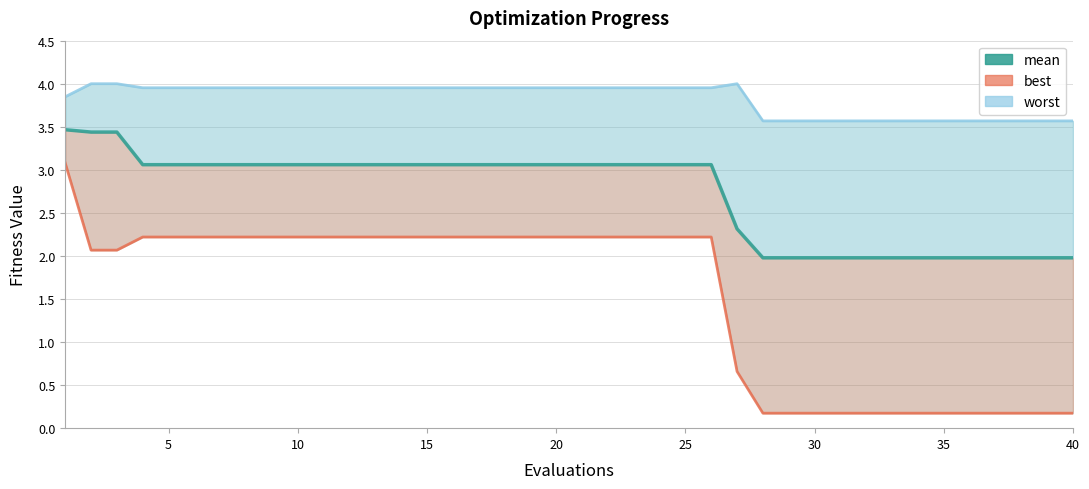

How many data points in mean are above 3?

26